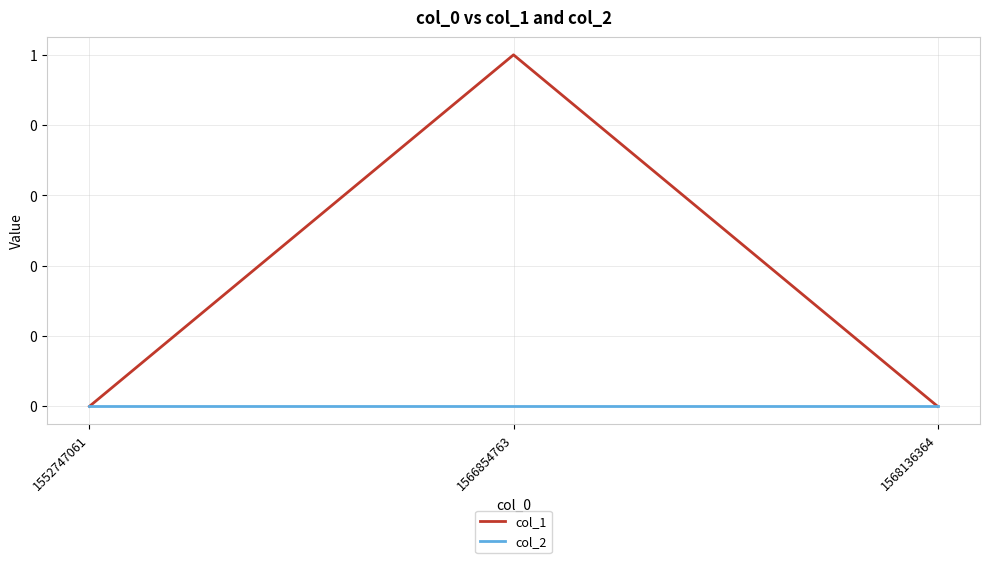

What is the value of the col_1 point at the 2nd from the left?

1